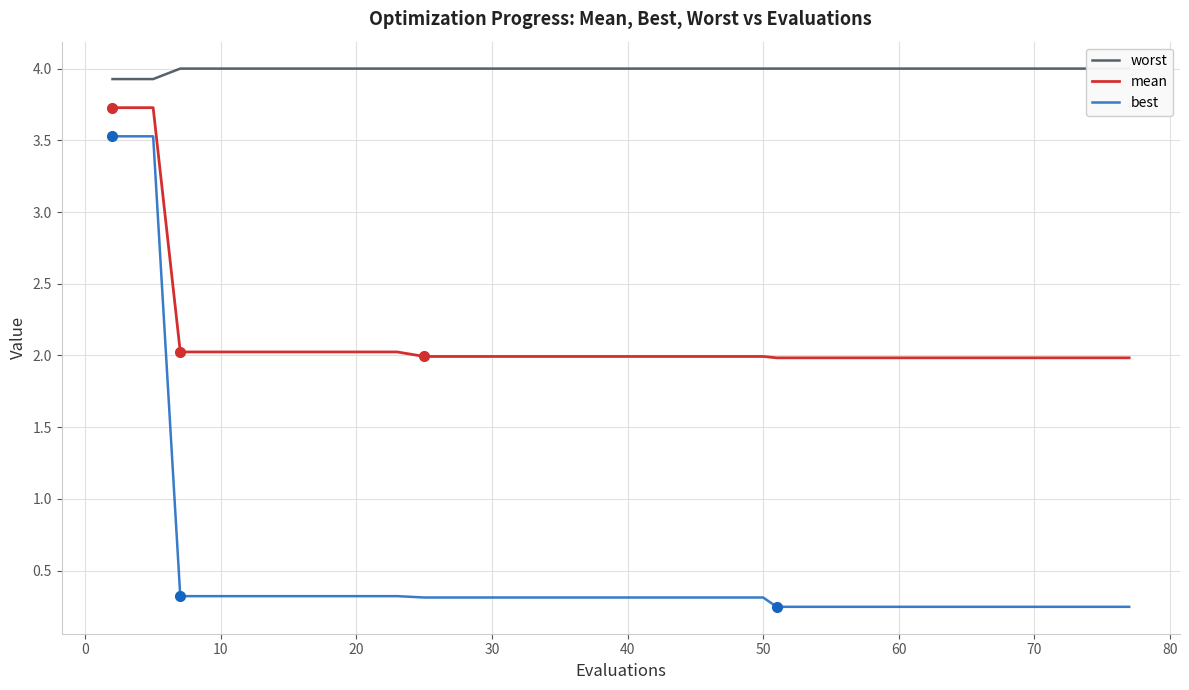

True or false: mean has more than 0 points higher than both neighbors.

False